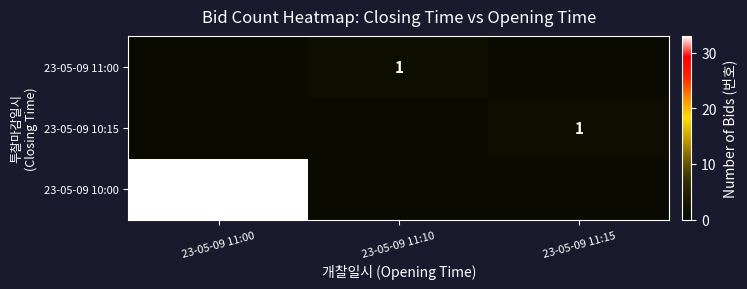

The value of 23-05-09 11:00 at 23-05-09 11:10 is 1. True or false?

True